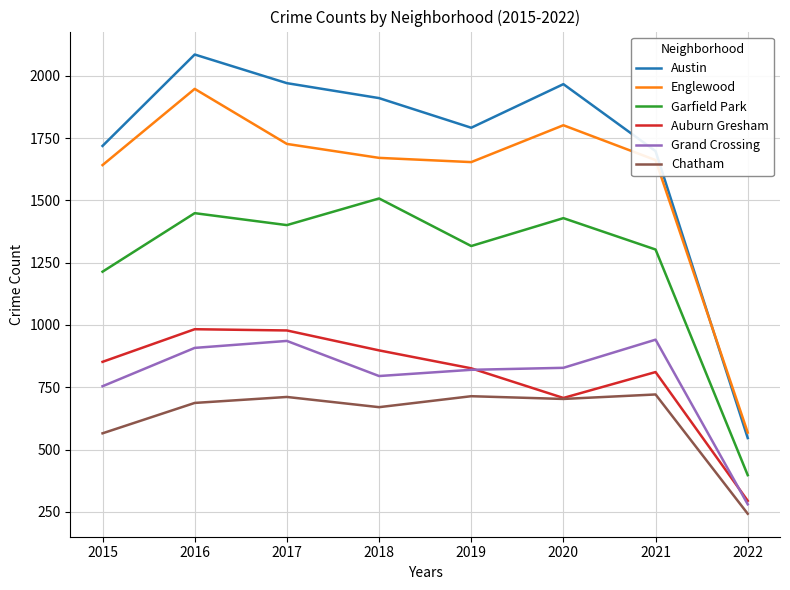

At which category does Englewood reach its first local valley?

2019